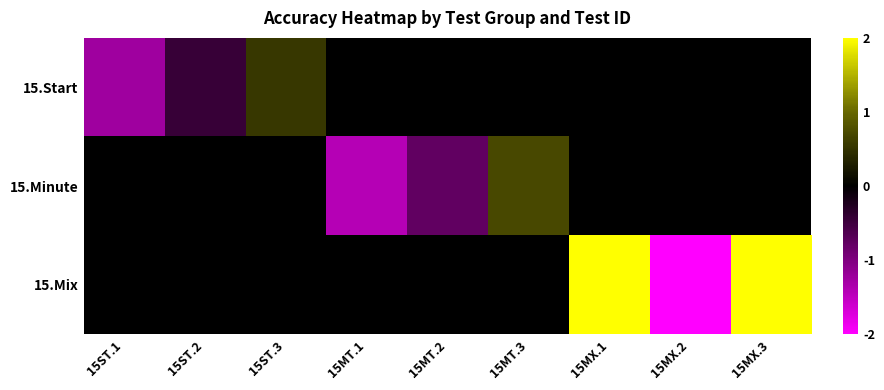

True or false: 15.Start has a value of 0.8 at 15ST.3.

False